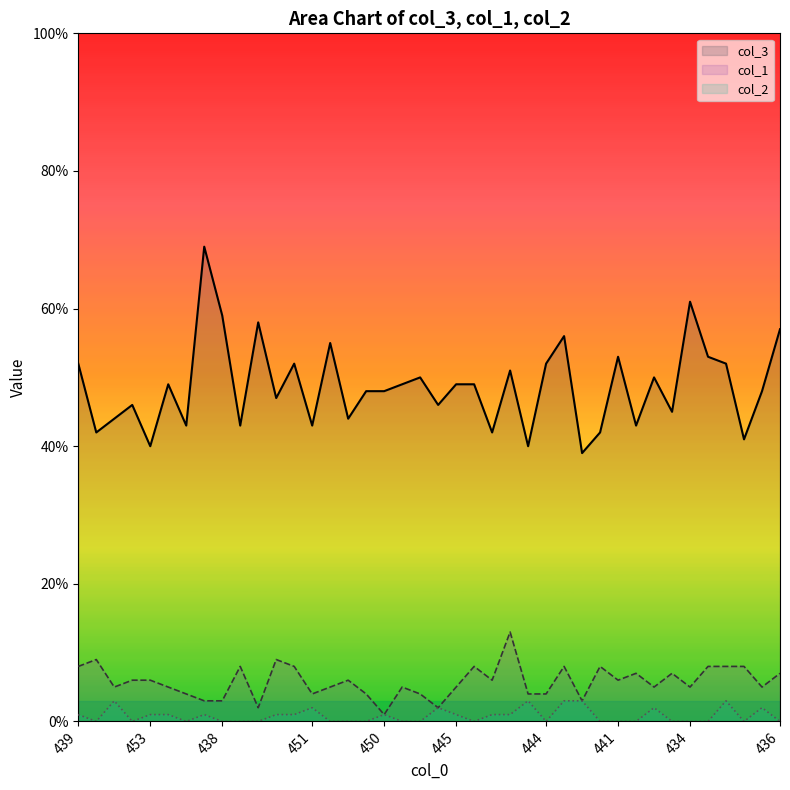

What is the label of the 12th point from the left?

443